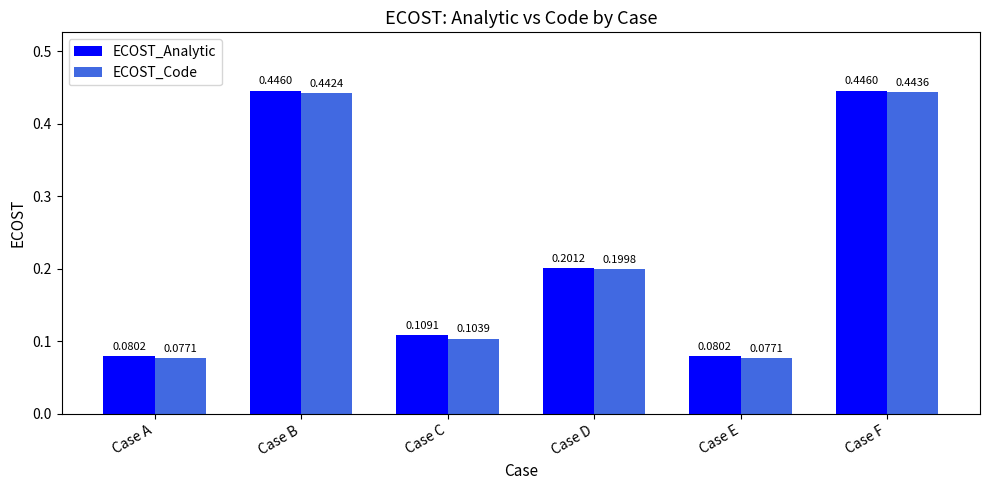

Rank the series by their maximum value, from lowest to highest.

ECOST_Code, ECOST_Analytic